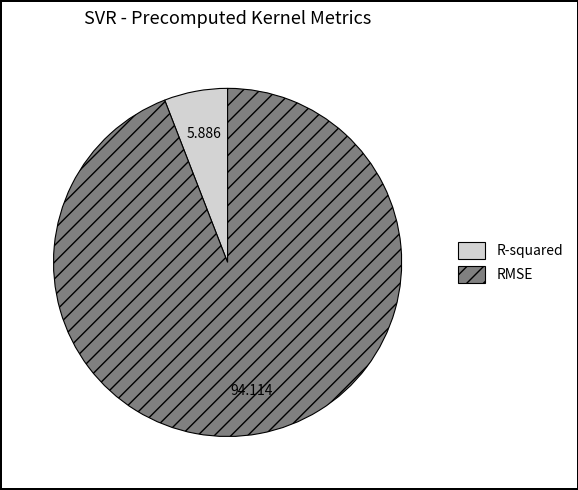

Between R-squared and RMSE, which is larger?

RMSE